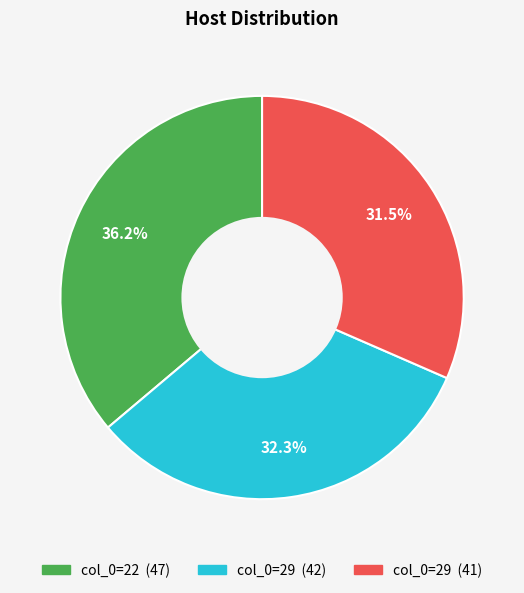

To the nearest percent, what is the average slice percentage?

33%